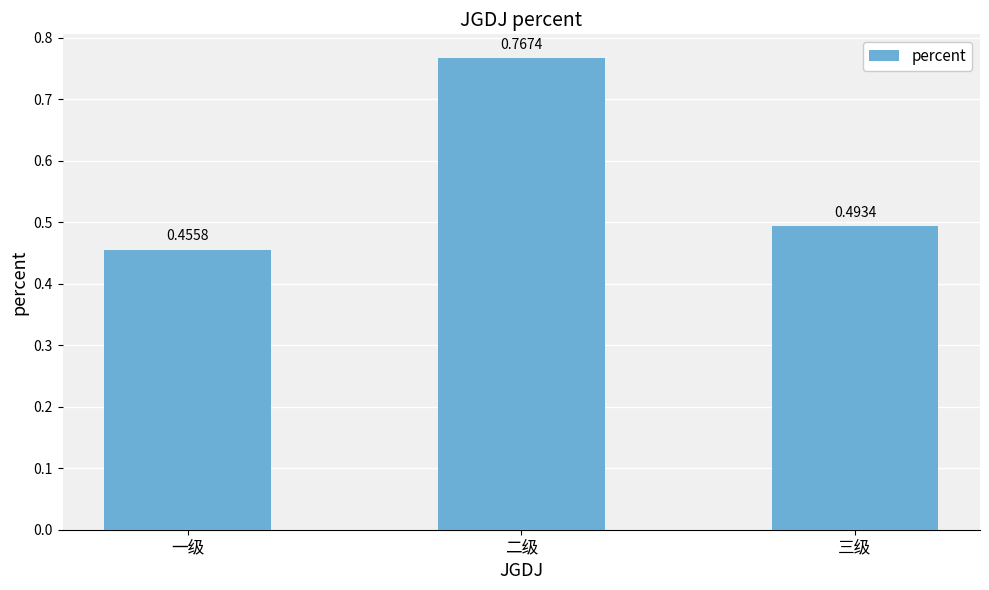

What is the label of the 1st bar from the right?

三级